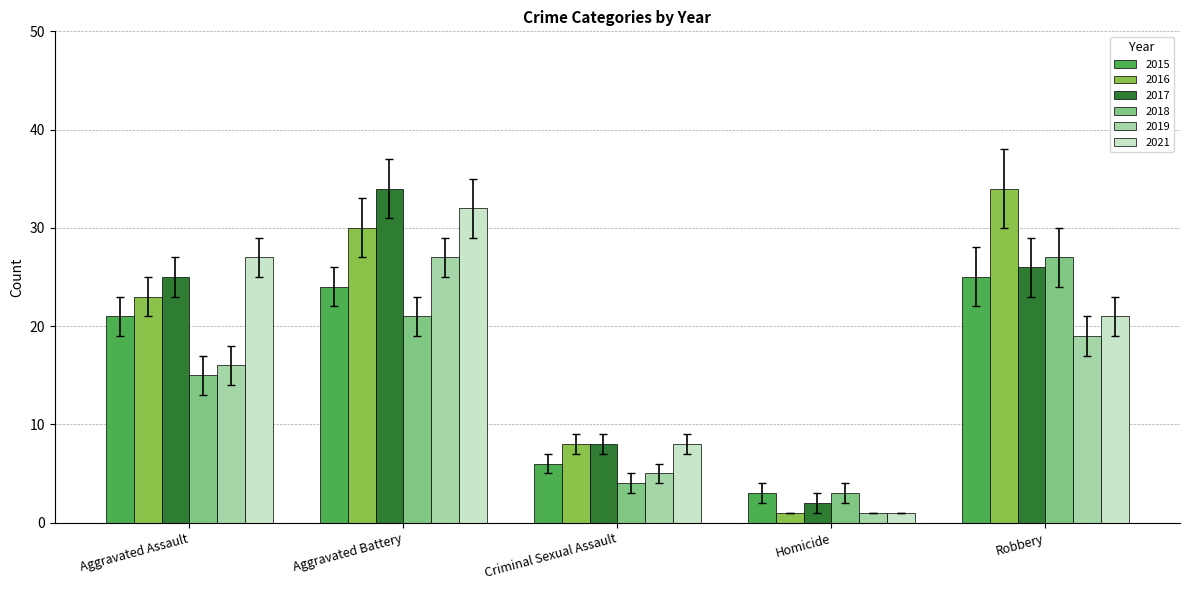

Is the value of 2019 at Aggravated Battery greater than the value of 2016 at Robbery?

No